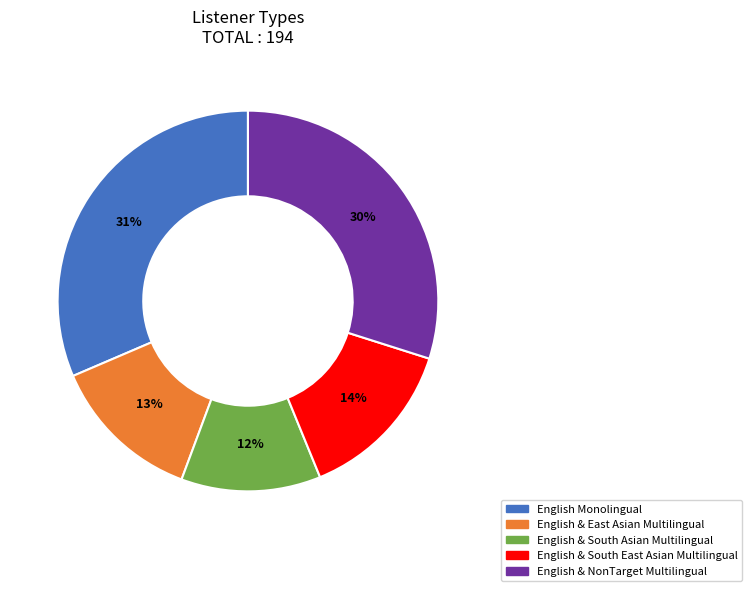

What percentage is the English & NonTarget Multilingual slice, to the nearest percent?

30%